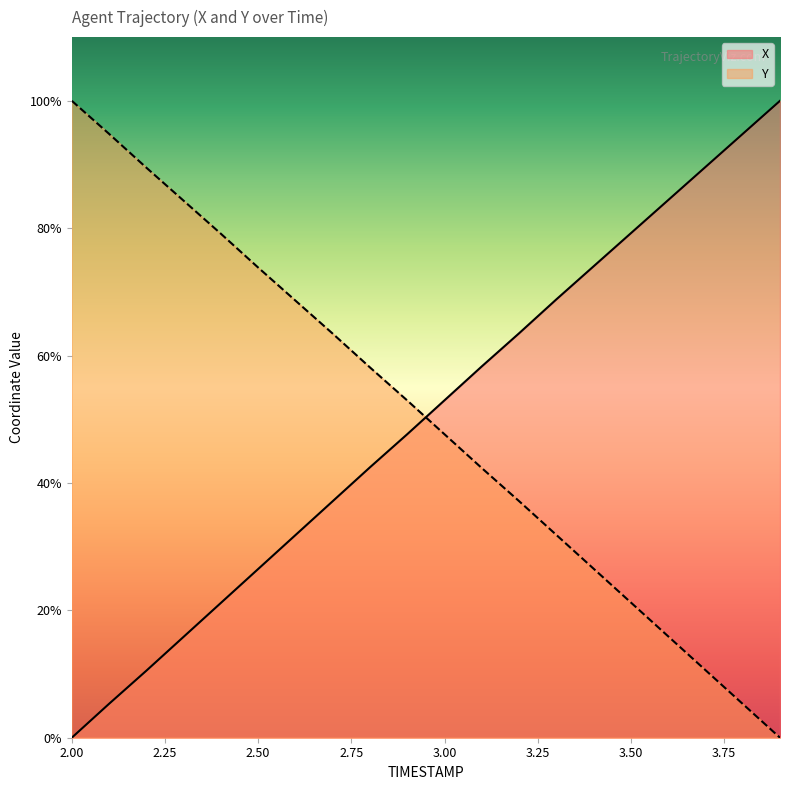

Reading left to right, extract all data points from this chart.

X: 0.0	5.3	10.5	15.8	21.2	26.5	31.8	37.1	42.5	47.7	53.0	58.3	63.5	68.8	74.0	79.2	84.4	89.6	94.8	100.0
Y: 100.0	94.8	89.5	84.3	79.1	73.8	68.6	63.4	58.1	52.9	47.6	42.3	37.1	31.8	26.5	21.2	15.9	10.6	5.3	0.0